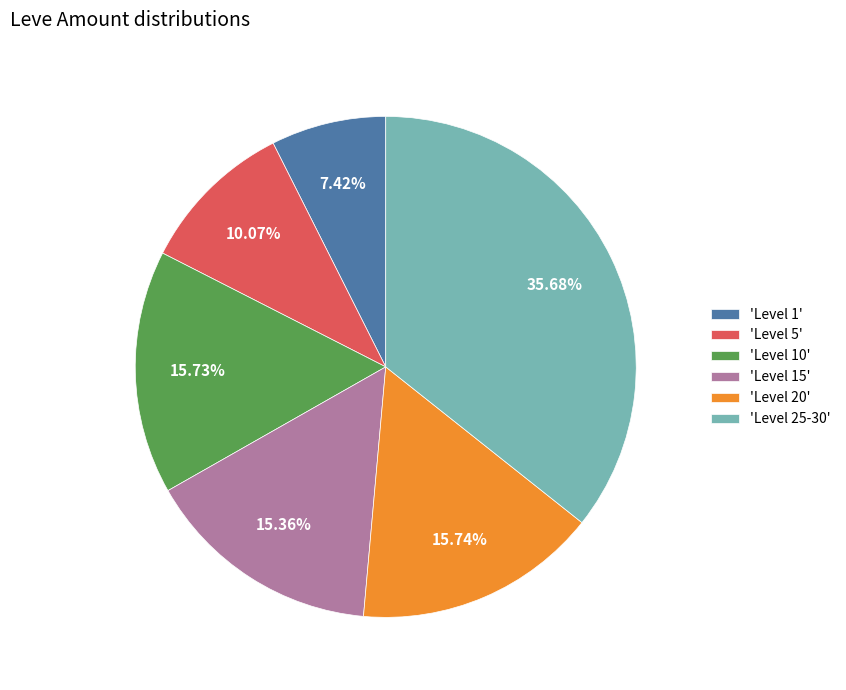

Do 'Level 10' and 'Level 25-30' together represent more than half of the pie?

Yes